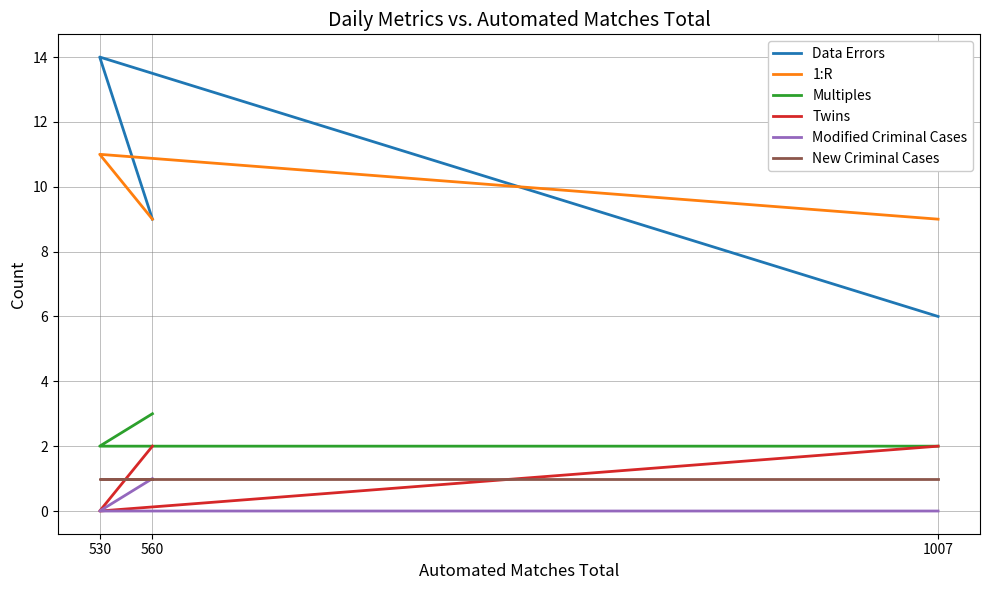

Between 530 and 560, which is larger?

530